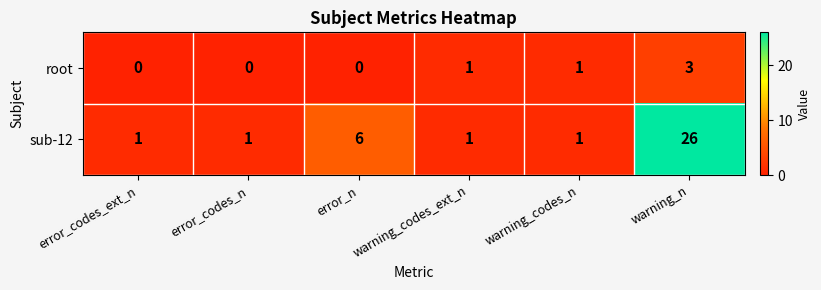

Is it true that sub-12 equals 36 at warning_n?

False